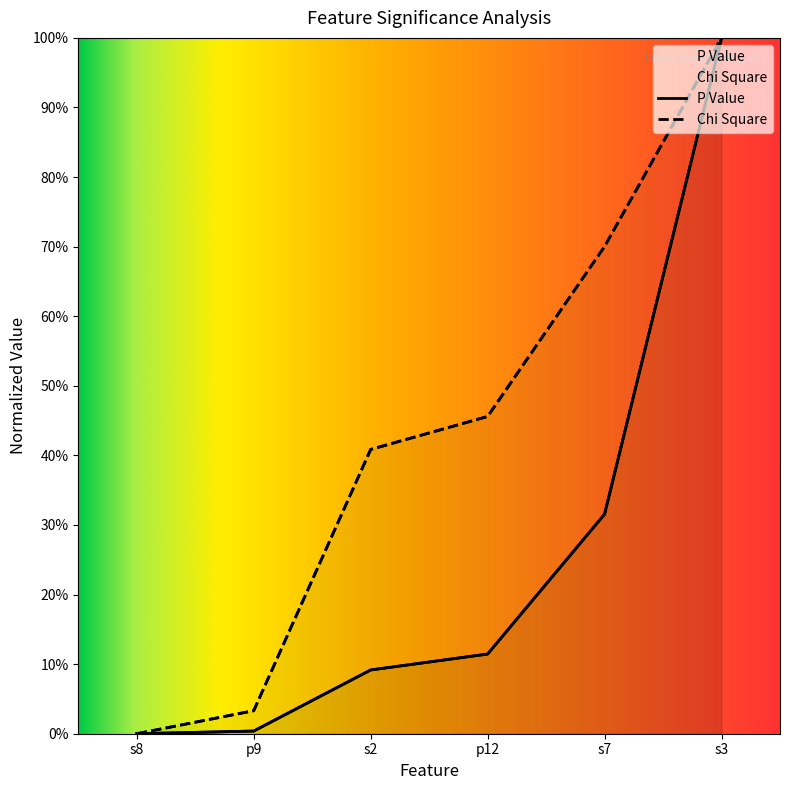

Reading left to right, extract all data points from this chart.

P Value: 0.0	0.0	0.1	0.1	0.3	1.0
Chi Square: 0.0	0.0	0.4	0.5	0.7	1.0